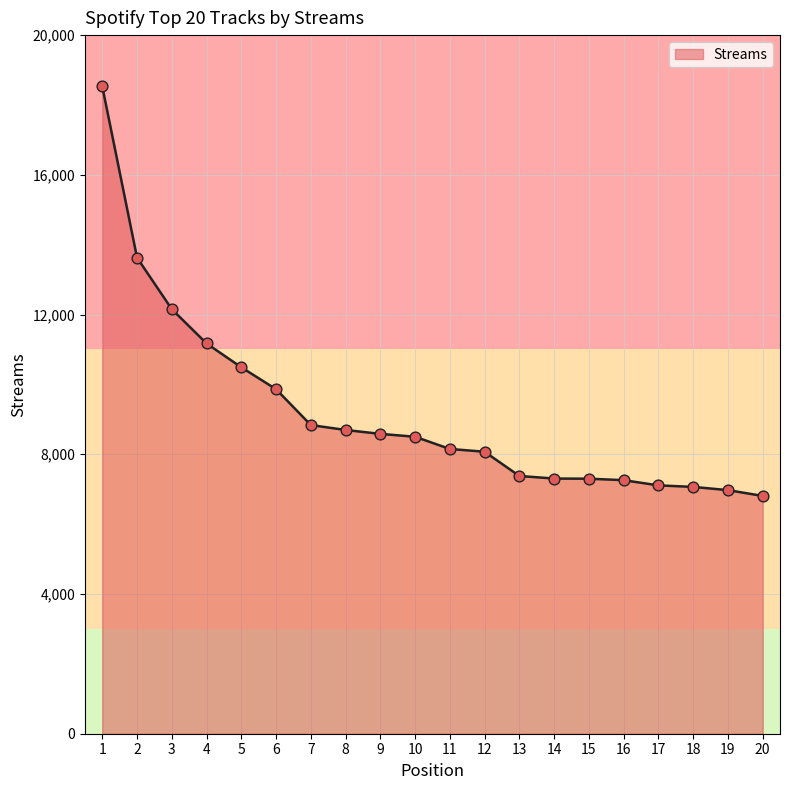

What is the change in value from 10 to 13?

-1123